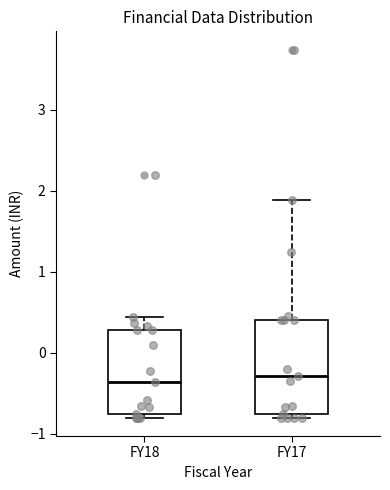

Comparing the boxes themselves (not the whiskers), which one is the tallest?

FY17